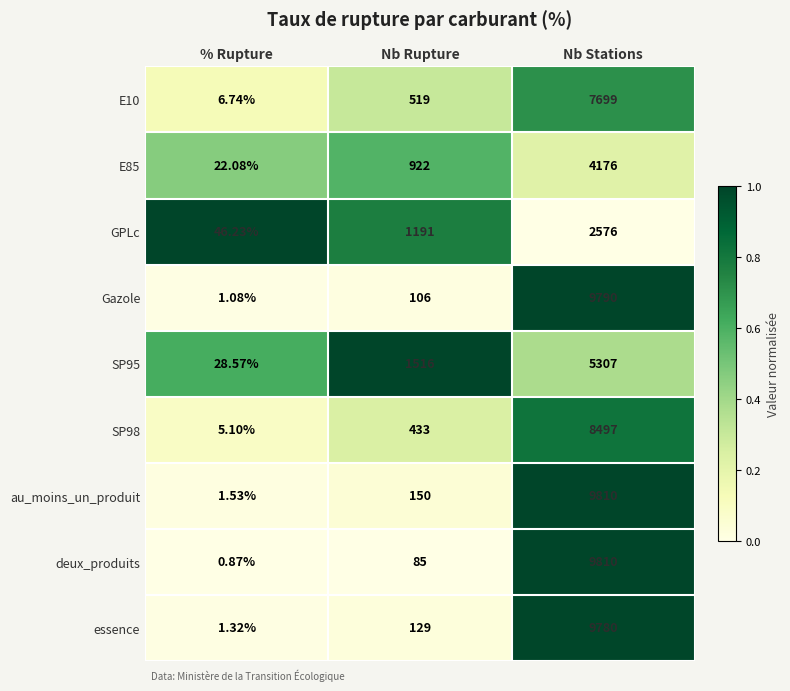

Where is SP95 nearest to the value 2667?

Nb Rupture